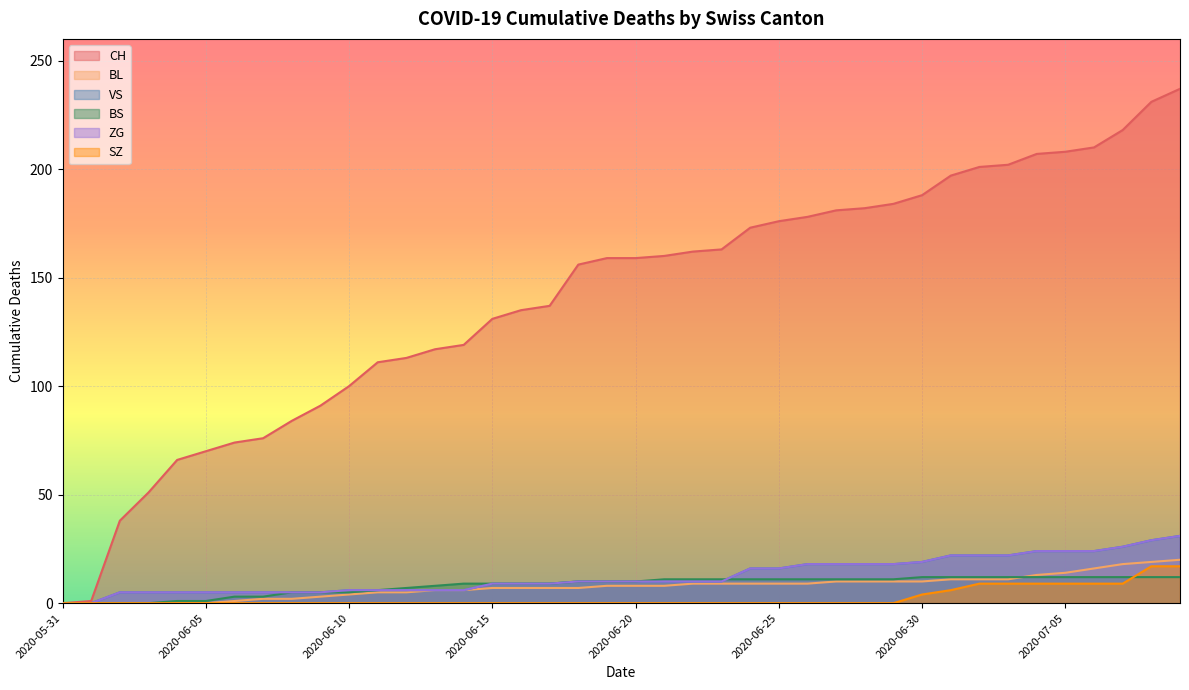

Which series has the largest total across all categories?

CH